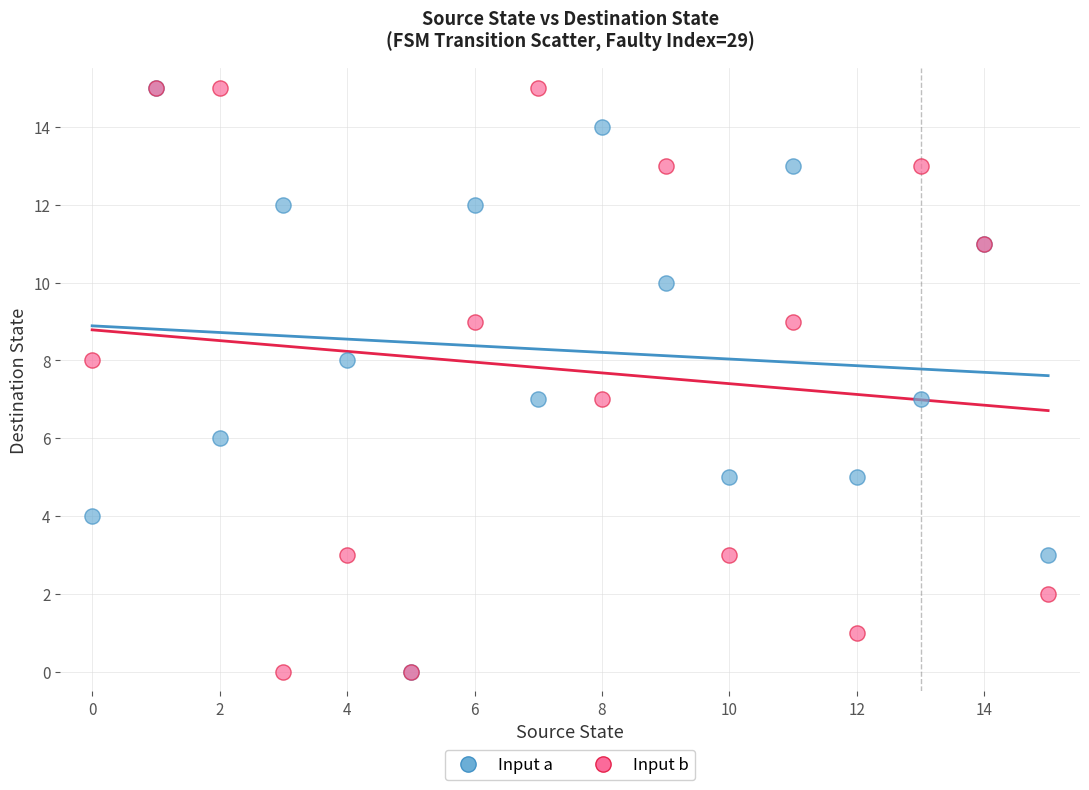

What are all the series names shown in the legend?

Input a, Input b